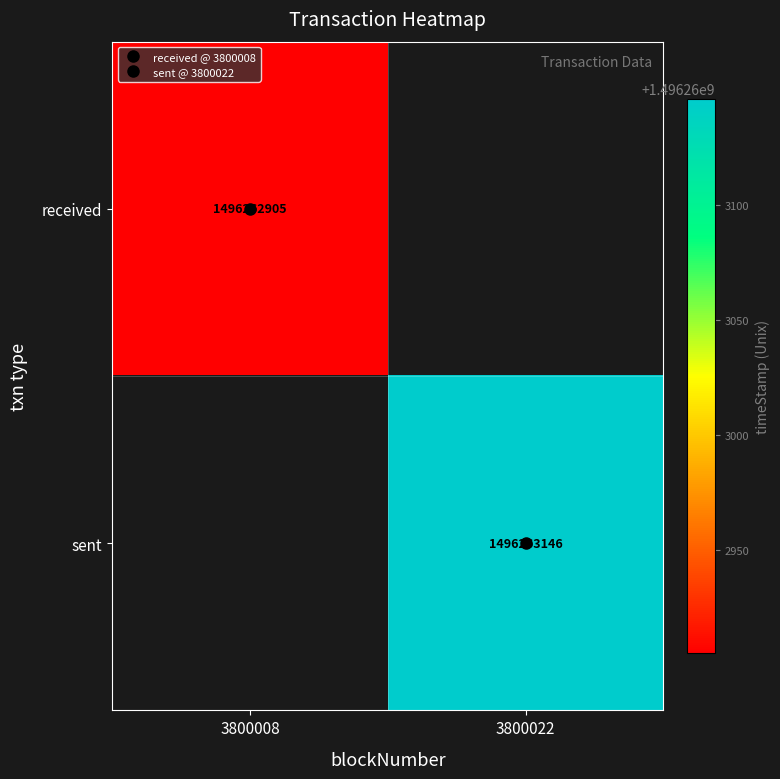

Is it true that received equals -1039078432 at sent?

False